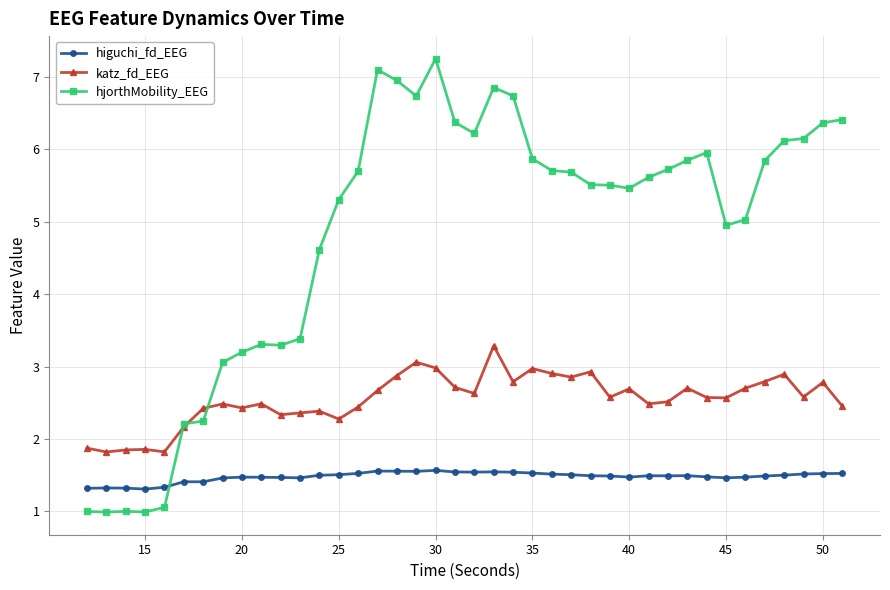

True or false: katz_fd_EEG and higuchi_fd_EEG intersect in this chart.

False